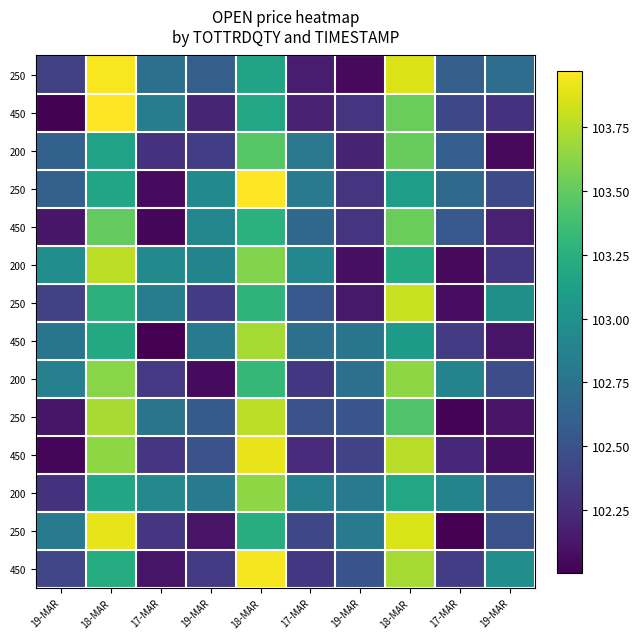

What is the maximum value shown in the chart?

104.0